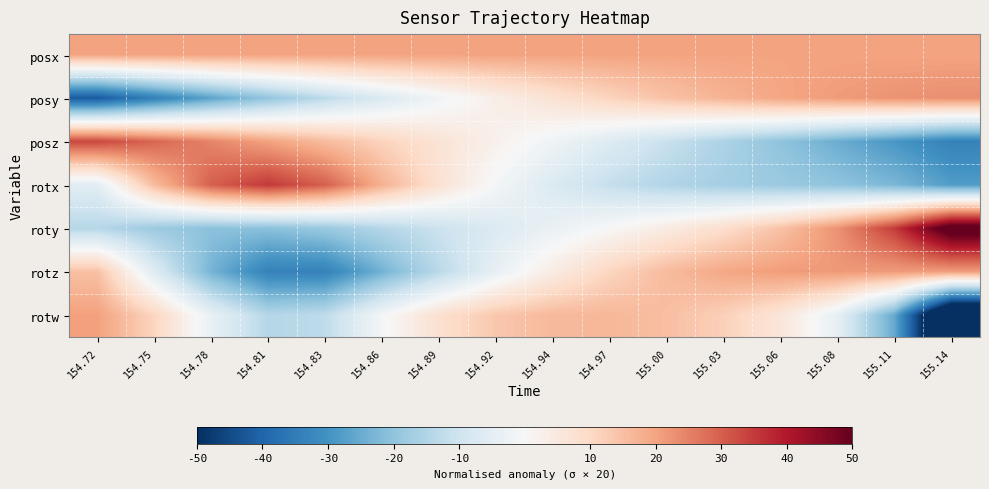

At 155.14, list the series in order from smallest to largest.

rotw, posz, rotx, posx, rotz, posy, roty